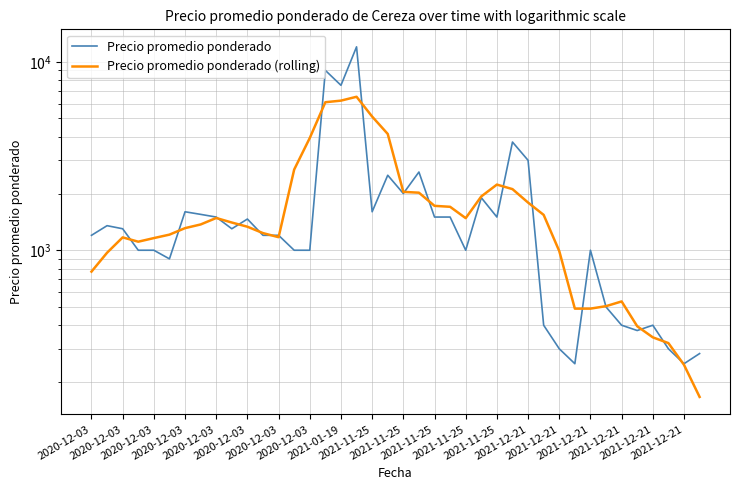

What is the difference between the maximum and minimum values in the Precio promedio ponderado series?

11750.0